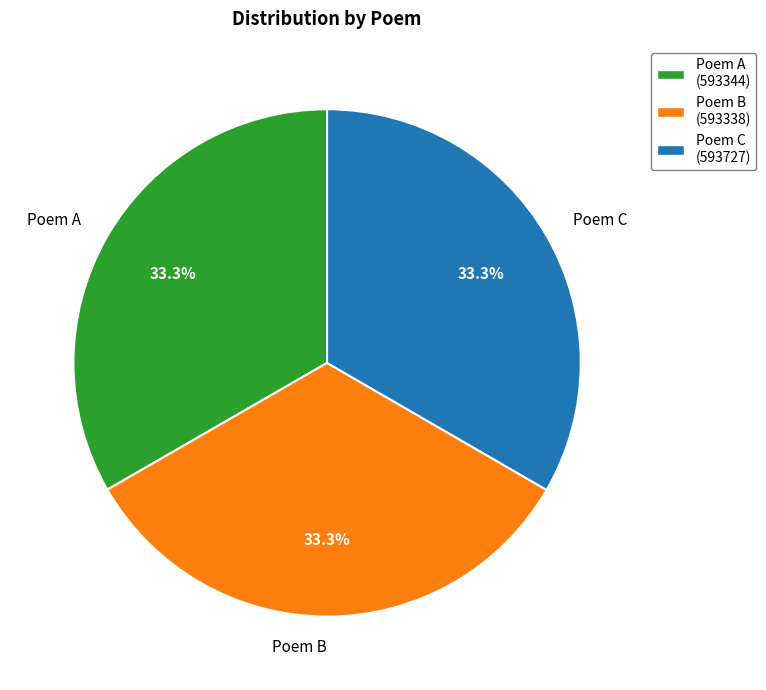

What percentage do Poem A and Poem B together represent?

66.7%